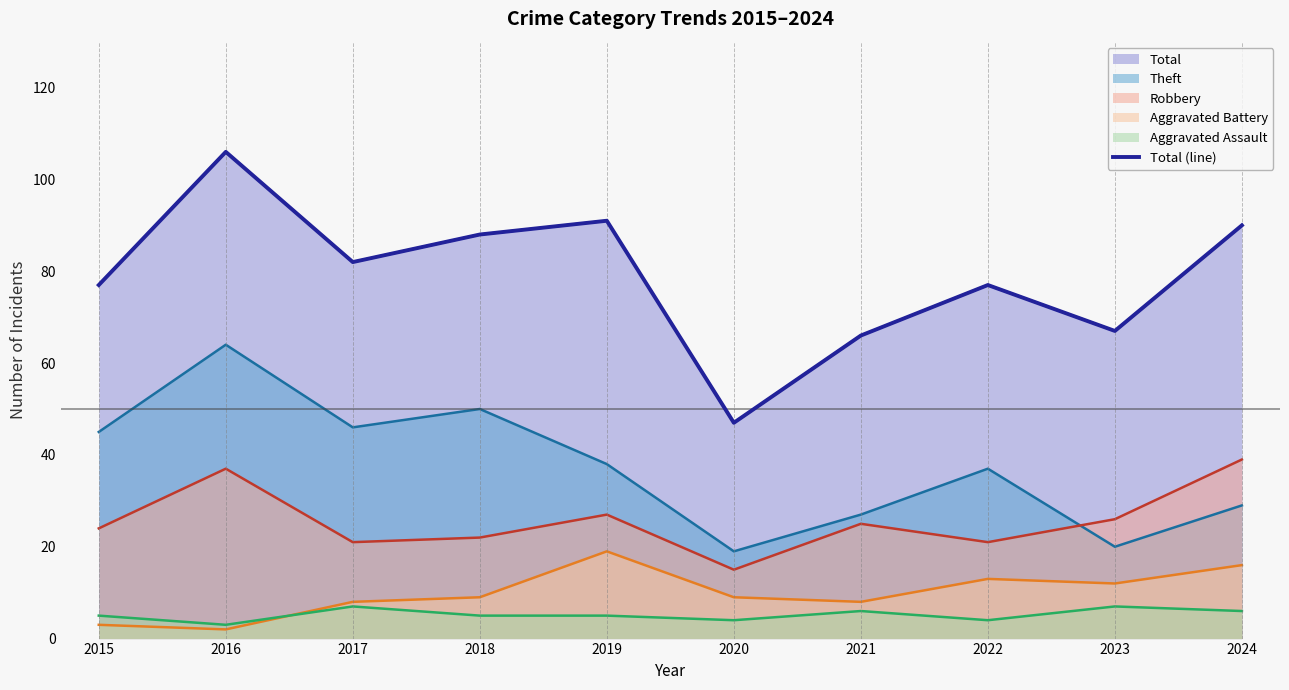

True or false: the data shows 163 at 2019.

False